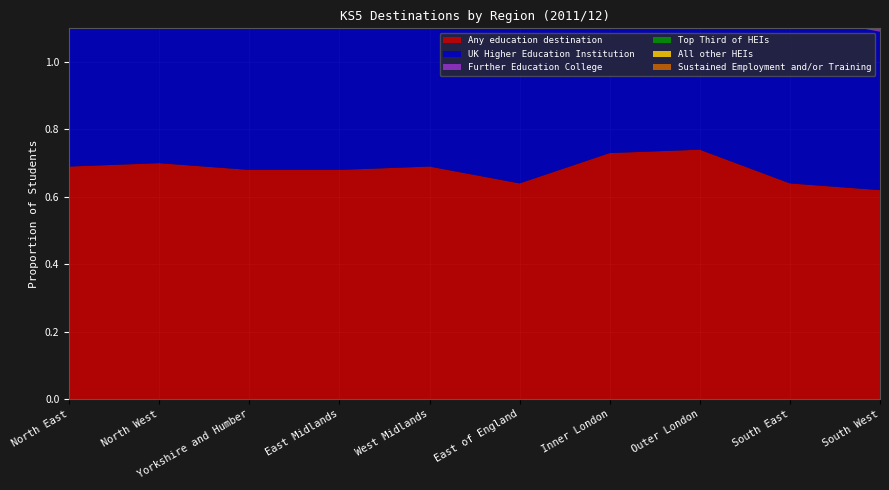

Reading left to right, transcribe all the data shown in this chart.

Any education destination: North East=0.7	North West=0.7	Yorkshire and Humber=0.7	East Midlands=0.7	West Midlands=0.7	East of England=0.6	Inner London=0.7	Outer London=0.7	South East=0.6	South West=0.6
UK Higher Education Institution: North East=0.5	North West=0.6	Yorkshire and Humber=0.5	East Midlands=0.5	West Midlands=0.5	East of England=0.5	Inner London=0.6	Outer London=0.6	South East=0.5	South West=0.5
Further Education College: North East=0.1	North West=0.1	Yorkshire and Humber=0.1	East Midlands=0.1	West Midlands=0.1	East of England=0.1	Inner London=0.1	Outer London=0.0	South East=0.1	South West=0.1
Top Third of HEIs: North East=0.1	North West=0.1	Yorkshire and Humber=0.1	East Midlands=0.1	West Midlands=0.1	East of England=0.1	Inner London=0.1	Outer London=0.2	South East=0.1	South West=0.1
All other HEIs: North East=0.4	North West=0.4	Yorkshire and Humber=0.3	East Midlands=0.3	West Midlands=0.3	East of England=0.3	Inner London=0.4	Outer London=0.4	South East=0.3	South West=0.3
Sustained Employment and/or Training: North East=0.1	North West=0.1	Yorkshire and Humber=0.1	East Midlands=0.1	West Midlands=0.1	East of England=0.1	Inner London=0.0	Outer London=0.0	South East=0.1	South West=0.1